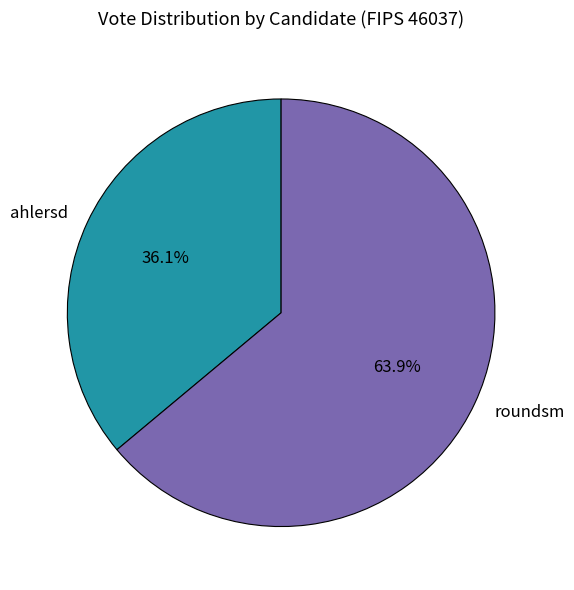

Is there any slice that represents more than half of the pie?

Yes